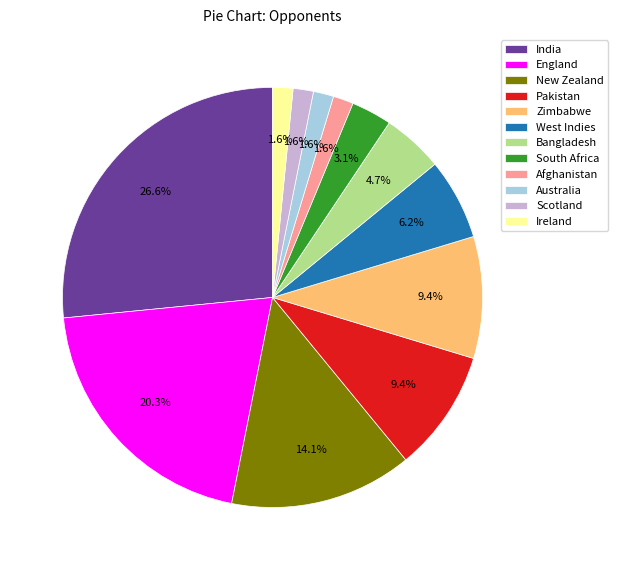

What is the ratio of the value at South Africa to the value at New Zealand?

0.2